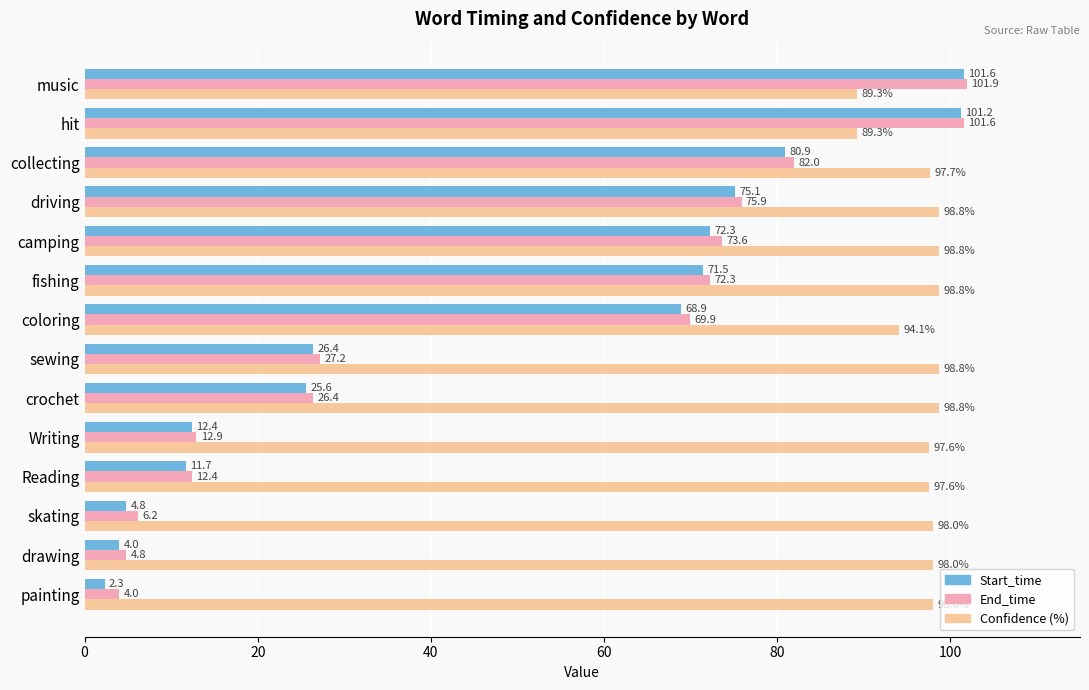

What value does the End_time series have at music?

101.9